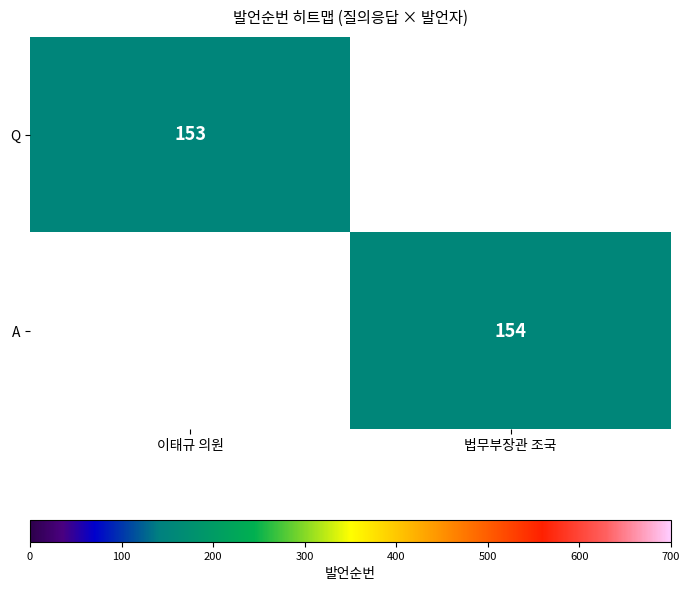

The value of Q at 이태규 의원 is 153. True or false?

True